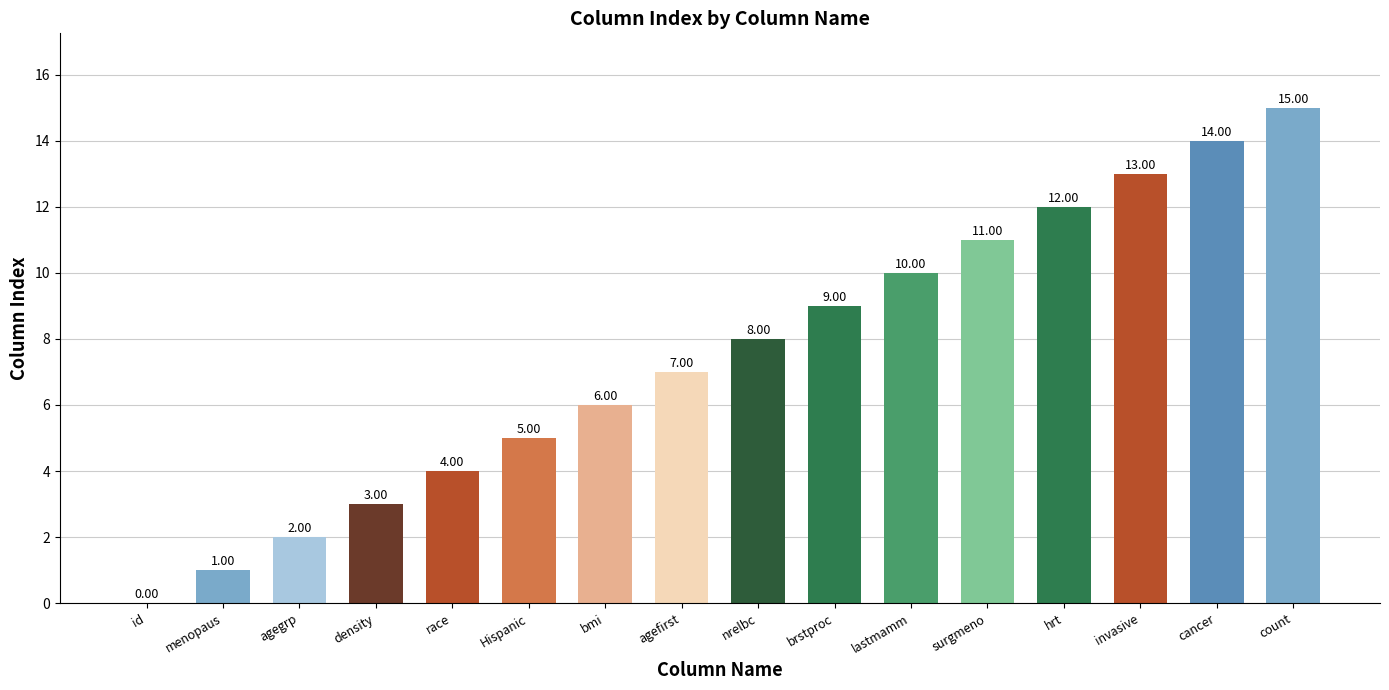

Is it true that the value at invasive is 13?

True